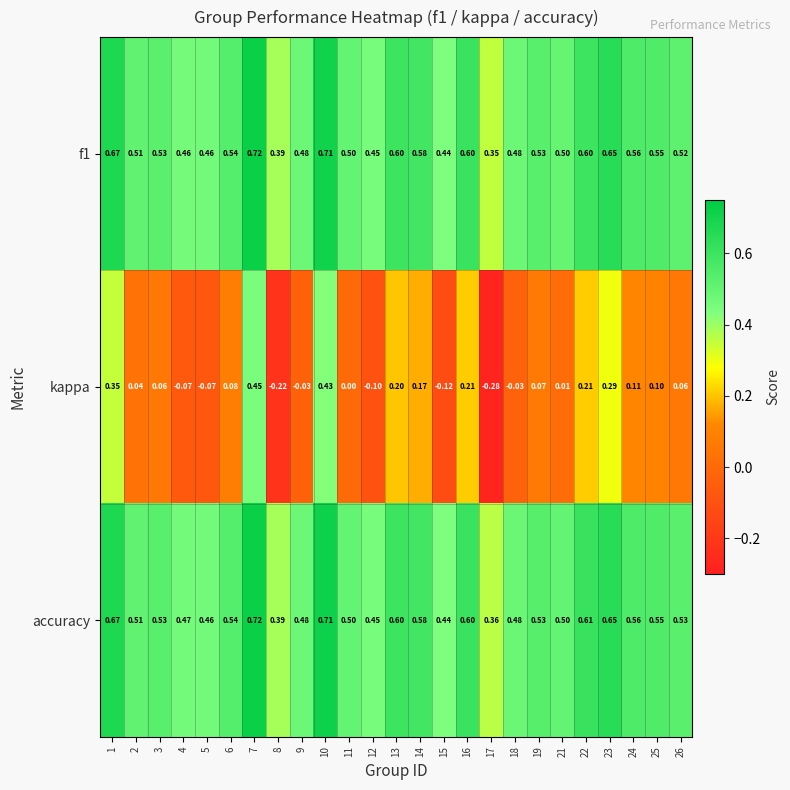

Is the value of f1 at 3 greater than the value of accuracy at 2?

Yes